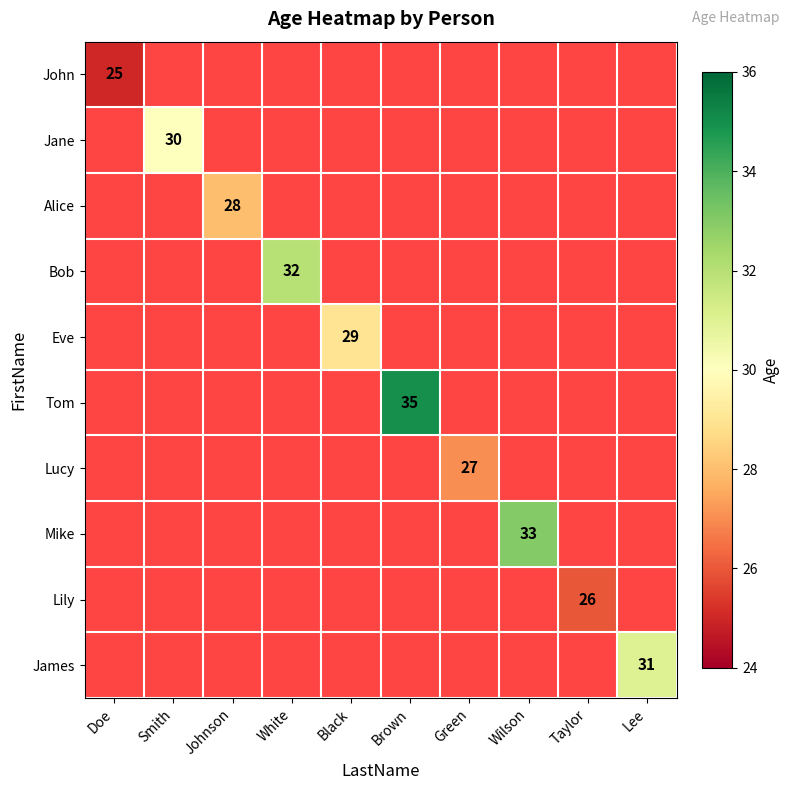

At which category does the chart reach its minimum across all series?

Doe